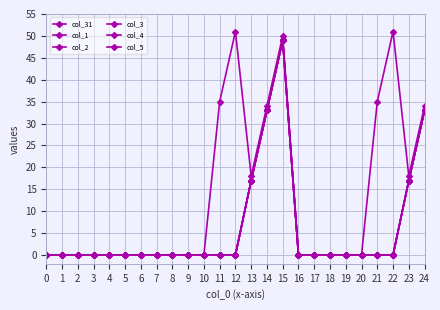

At which label is col_1 closest to 24?

13